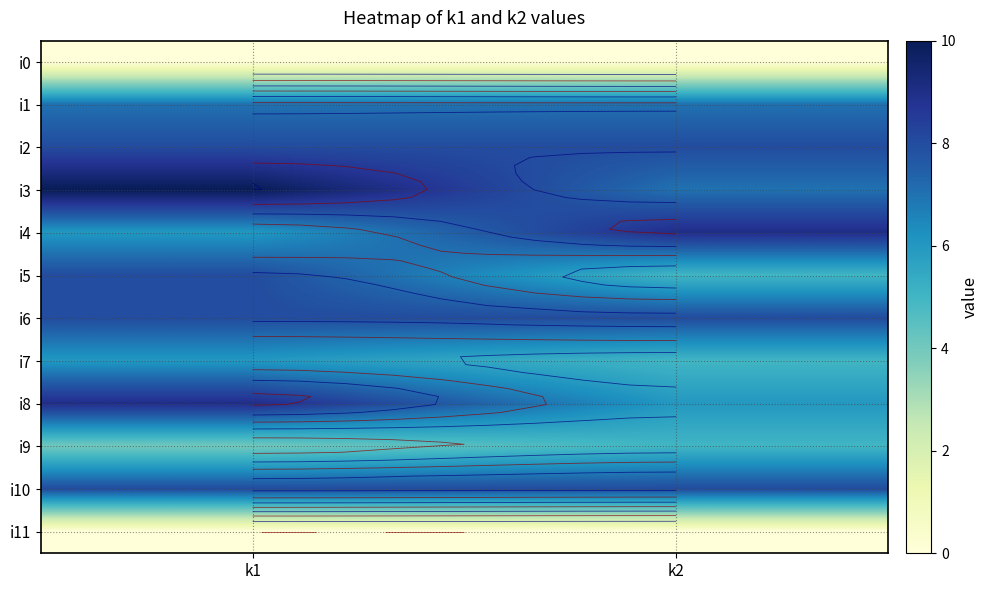

What is the difference between the i8 values at k2 and k1?

3